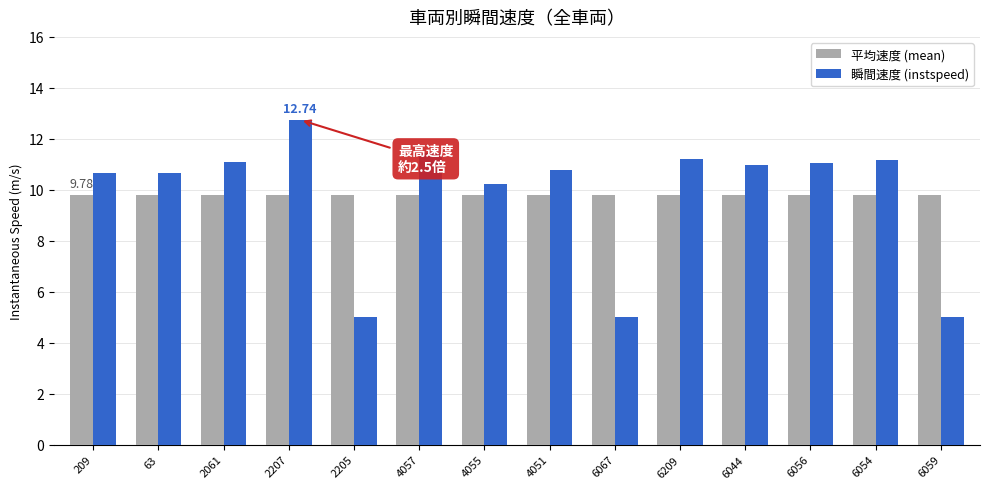

Which series has the widest spread of values?

瞬間速度 (instspeed)